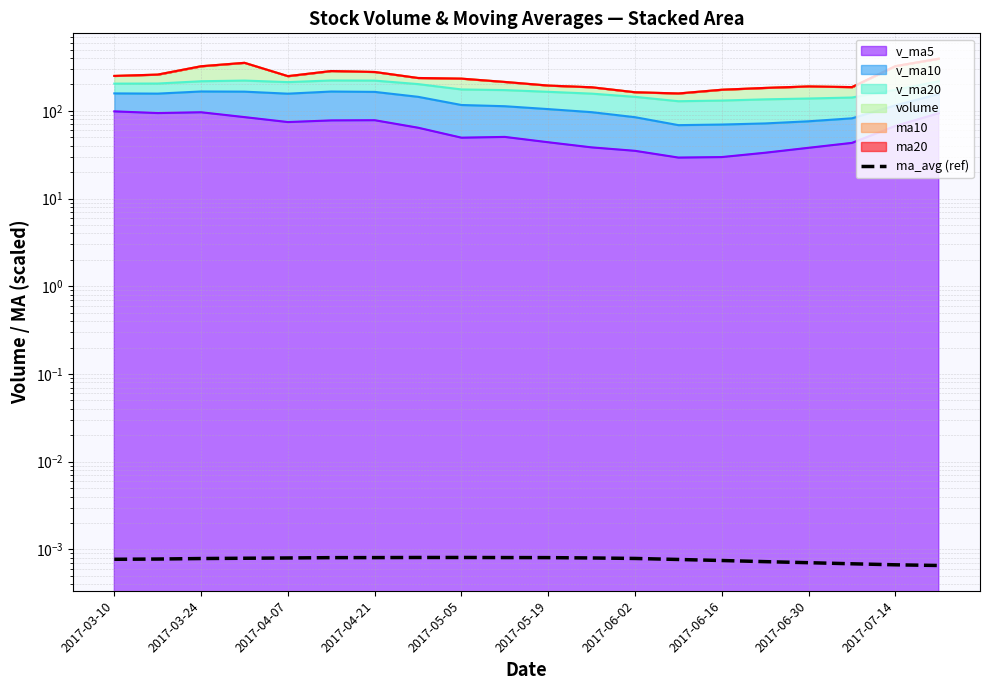

Count the values in the range 0 to 1.

20